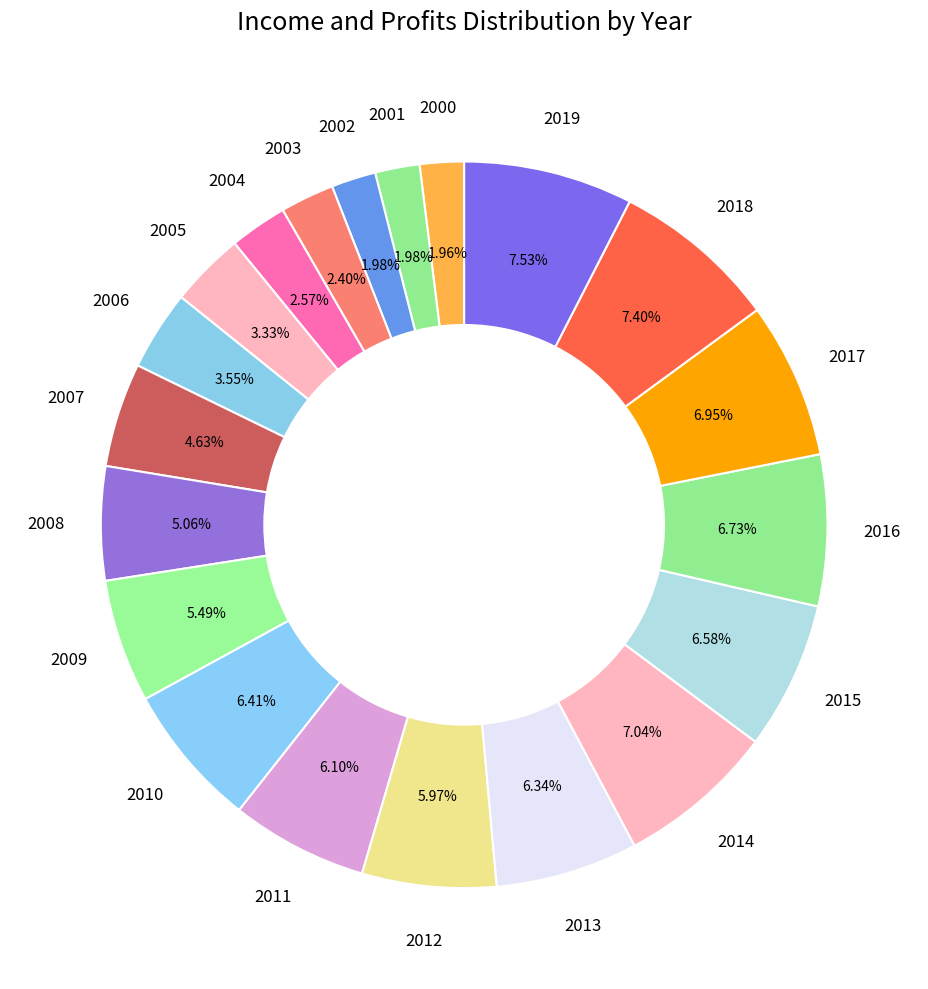

Rank the categories by value from lowest to highest.

2000, 2001, 2002, 2003, 2004, 2005, 2006, 2007, 2008, 2009, 2012, 2011, 2013, 2010, 2015, 2016, 2017, 2014, 2018, 2019